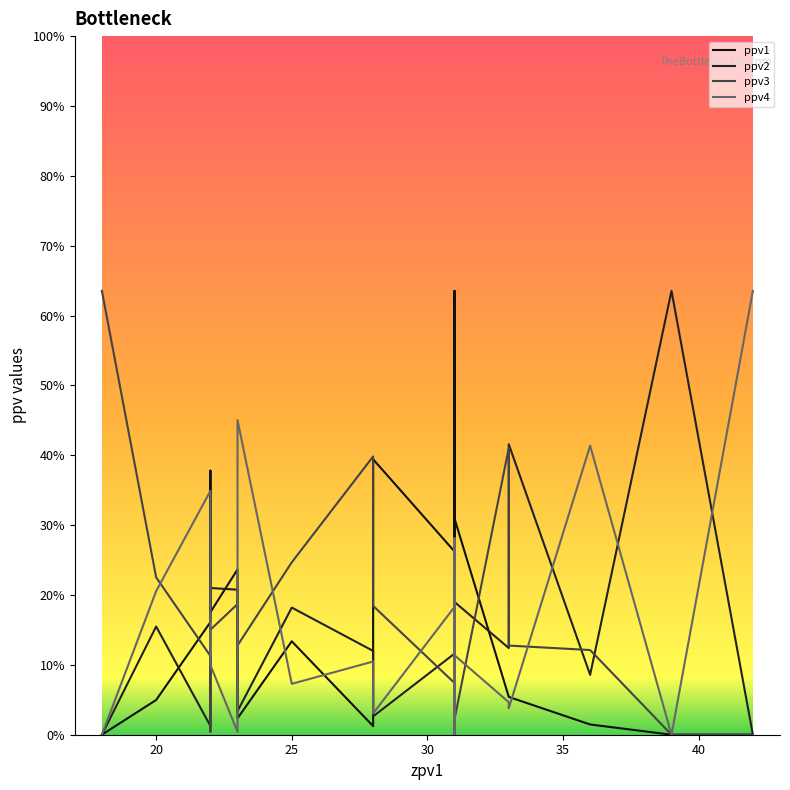

What is the average value of the ppv4 series?

0.2